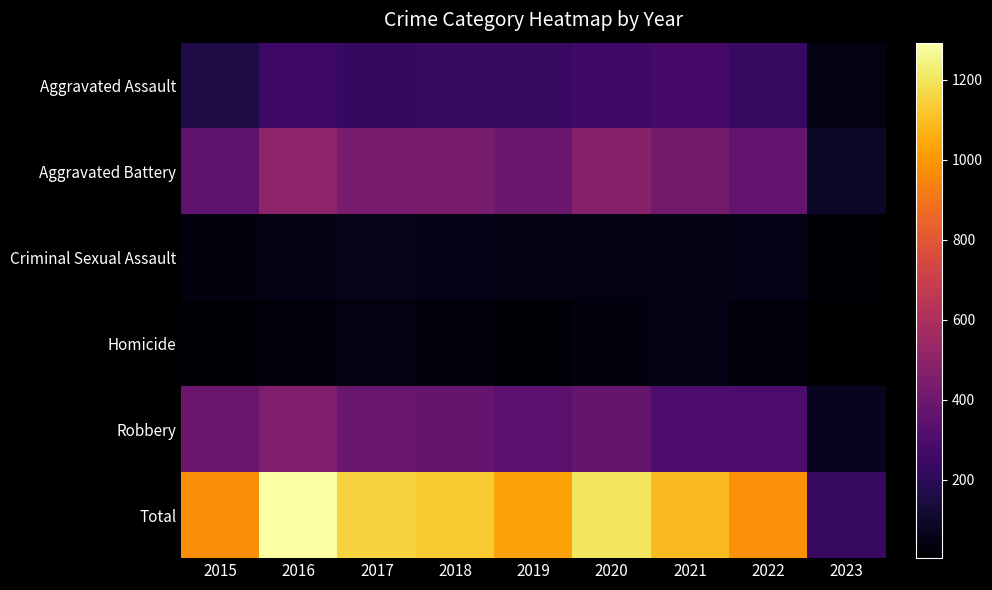

Which series has the largest range (max minus min)?

Total